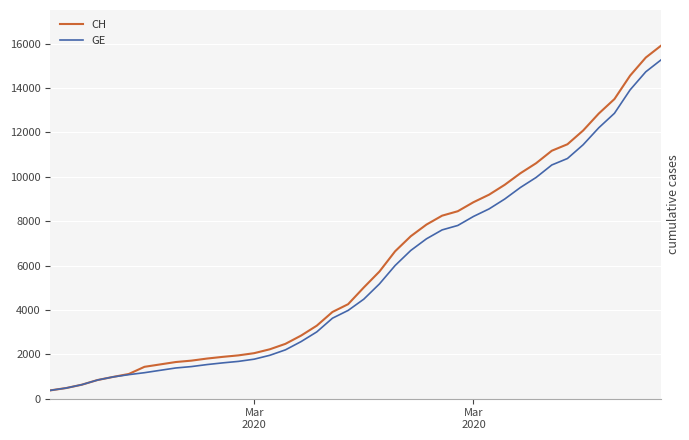

Which series has the largest total across all categories?

CH